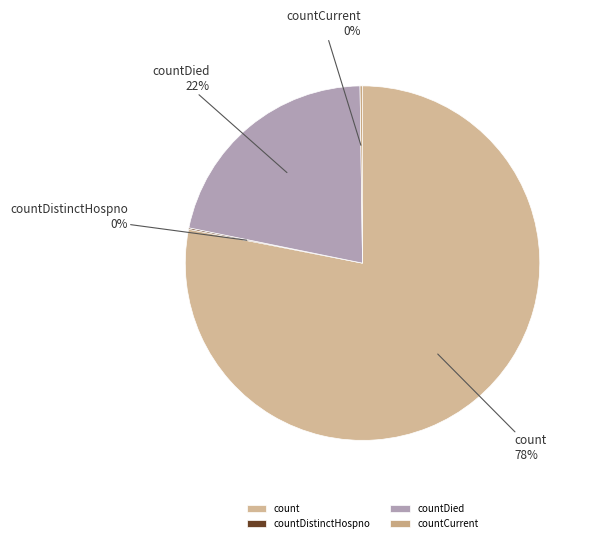

To the nearest percent, what is the combined percentage of count and countDied?

100%